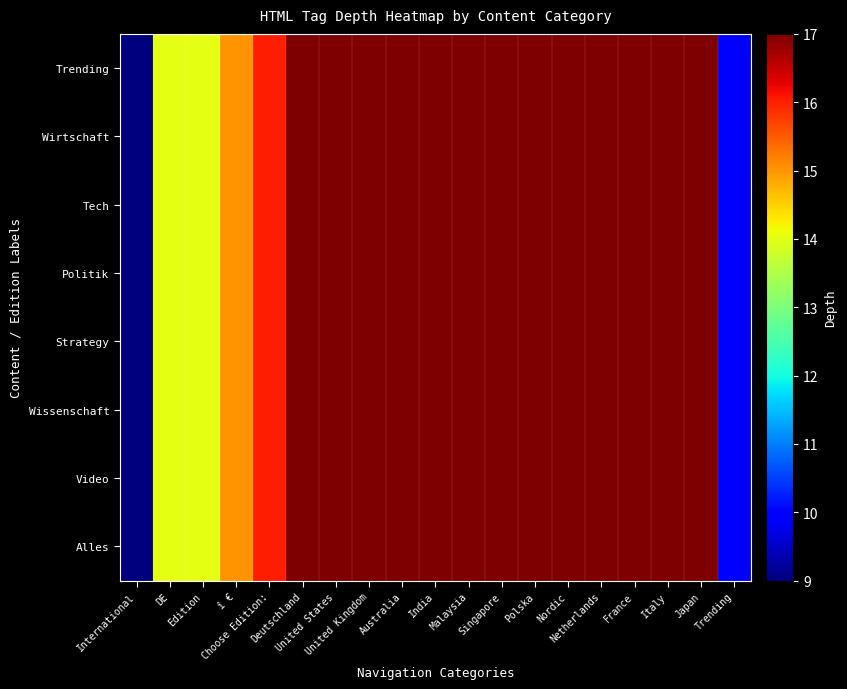

Between î € and Italy, which series saw the biggest shift?

Trending